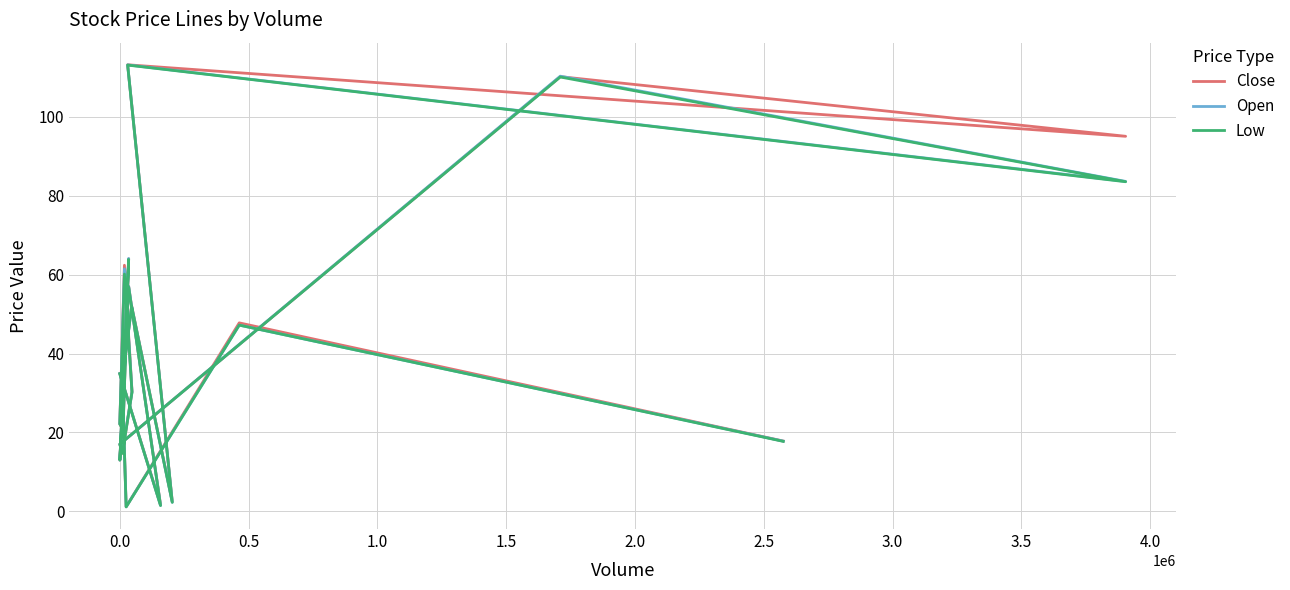

What is the difference between the highest and lowest values at 4.0?

0.5